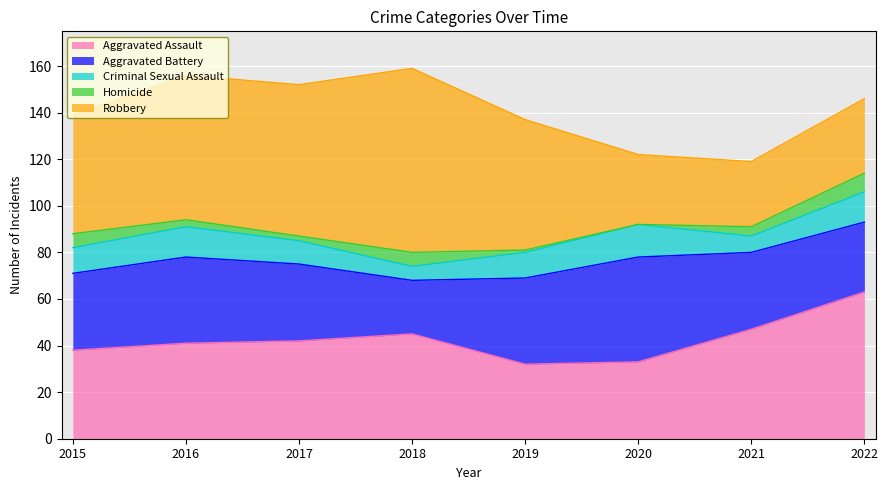

At how many categories does at least one series exceed 56?

4